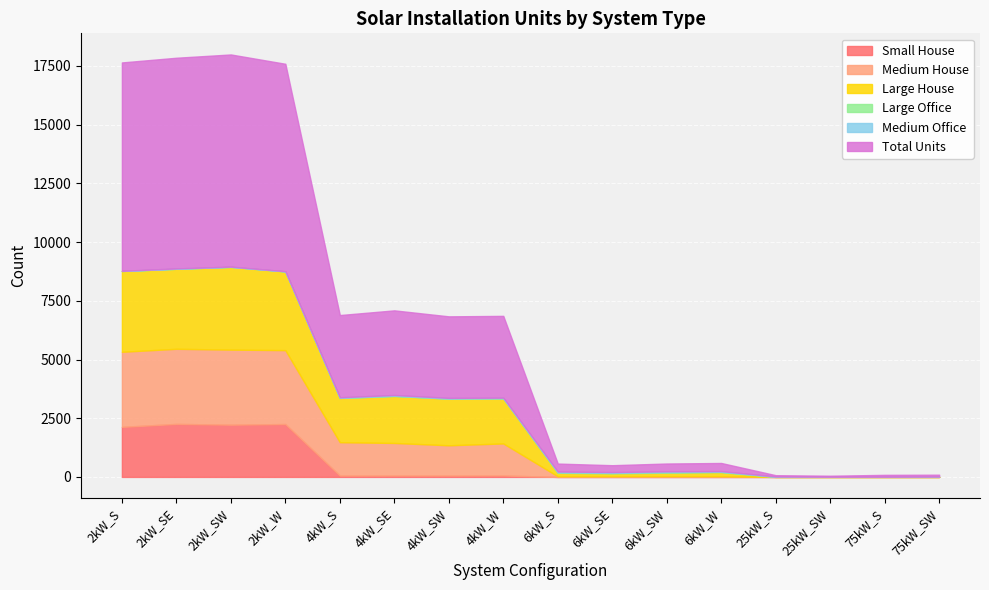

True or false: Total Units and Medium Office intersect in this chart.

False